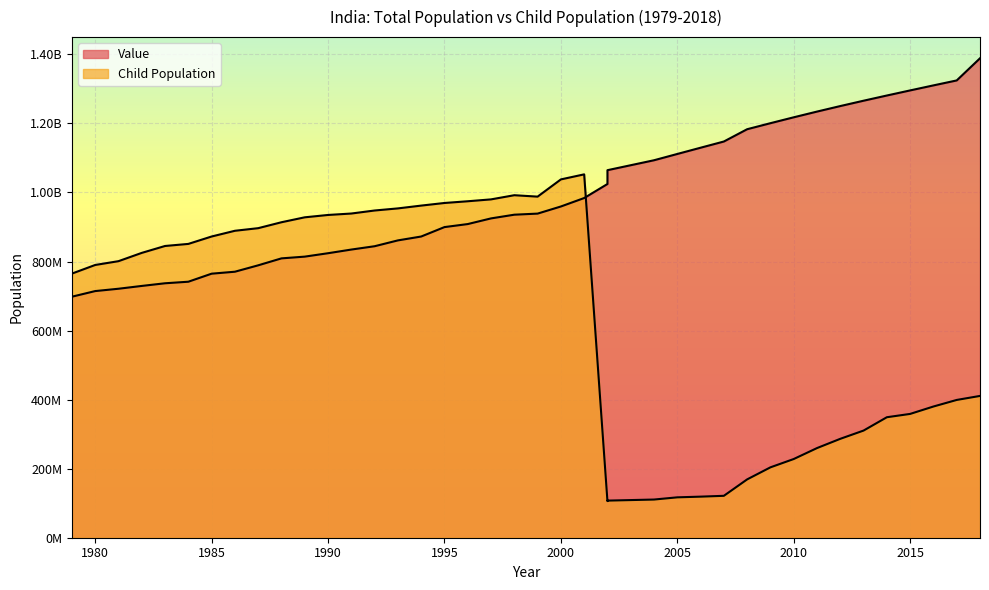

What is the sum of all Child Population values?

25144926724